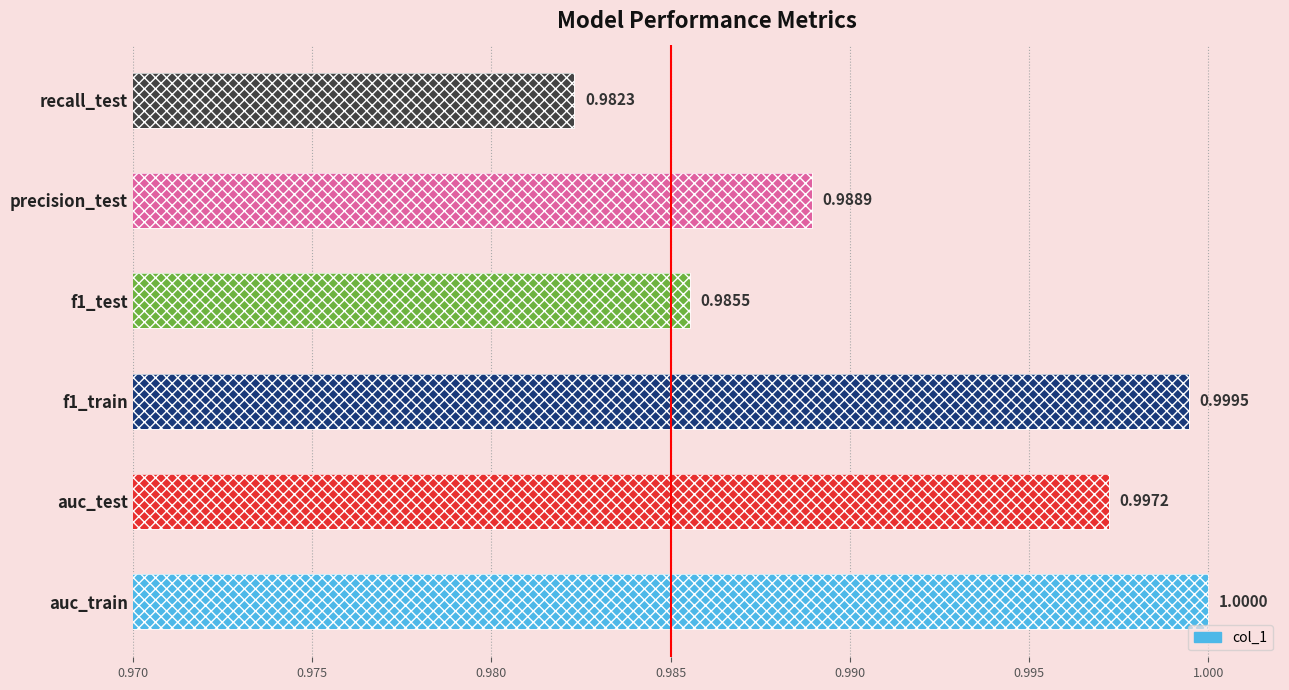

The chart shows a value of 1.6 at auc_train. True or false?

False